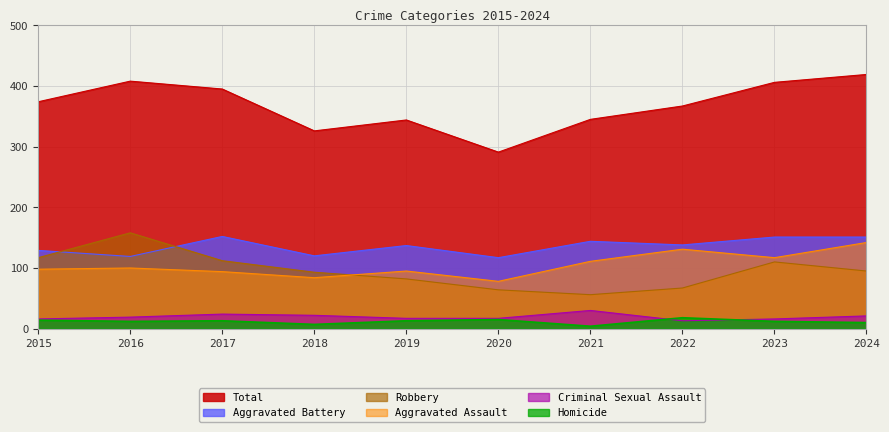

The Total series shows 367 at 2022. True or false?

True